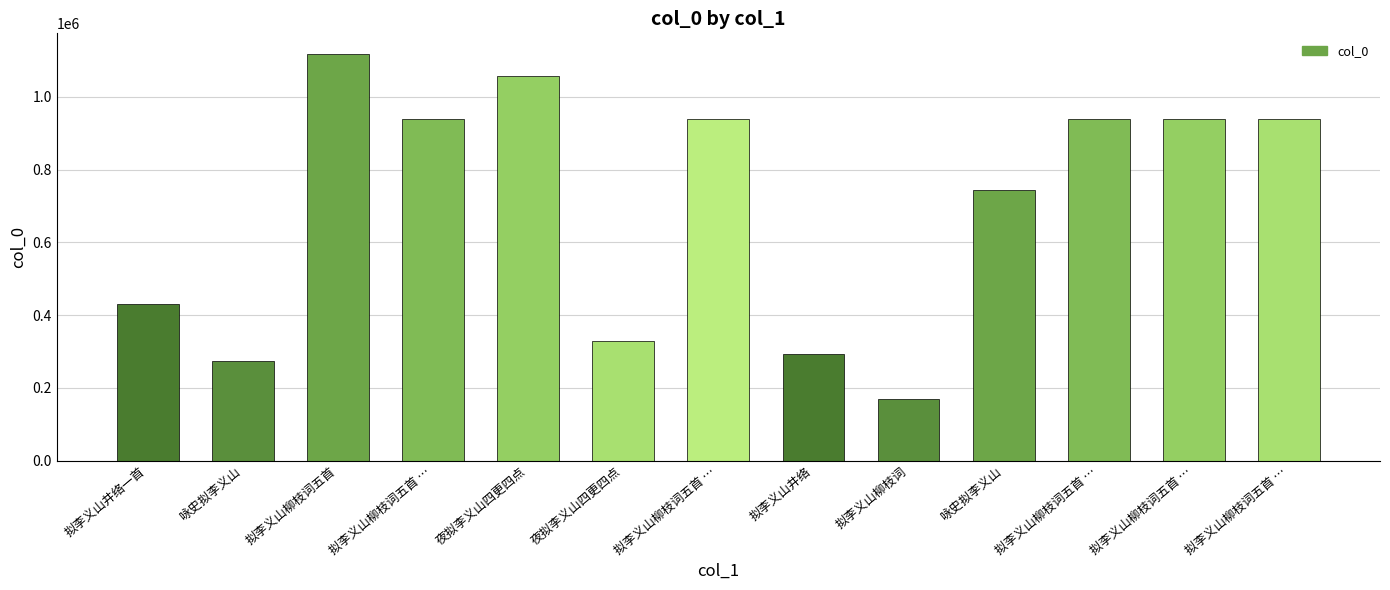

How many data points are less than 939583?

6